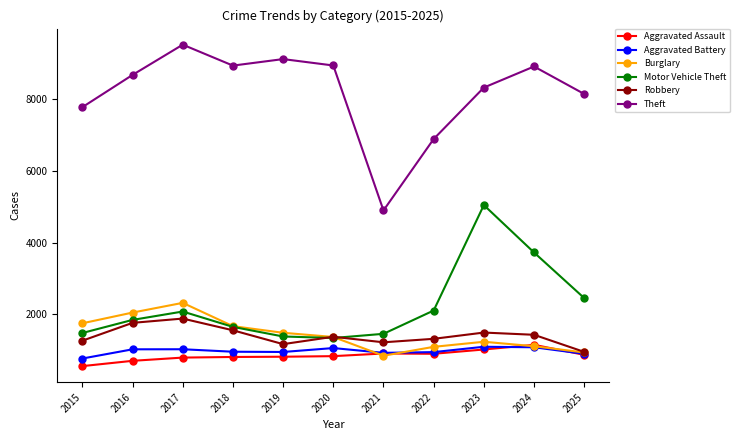

True or false: Motor Vehicle Theft and Theft cross at least once.

False